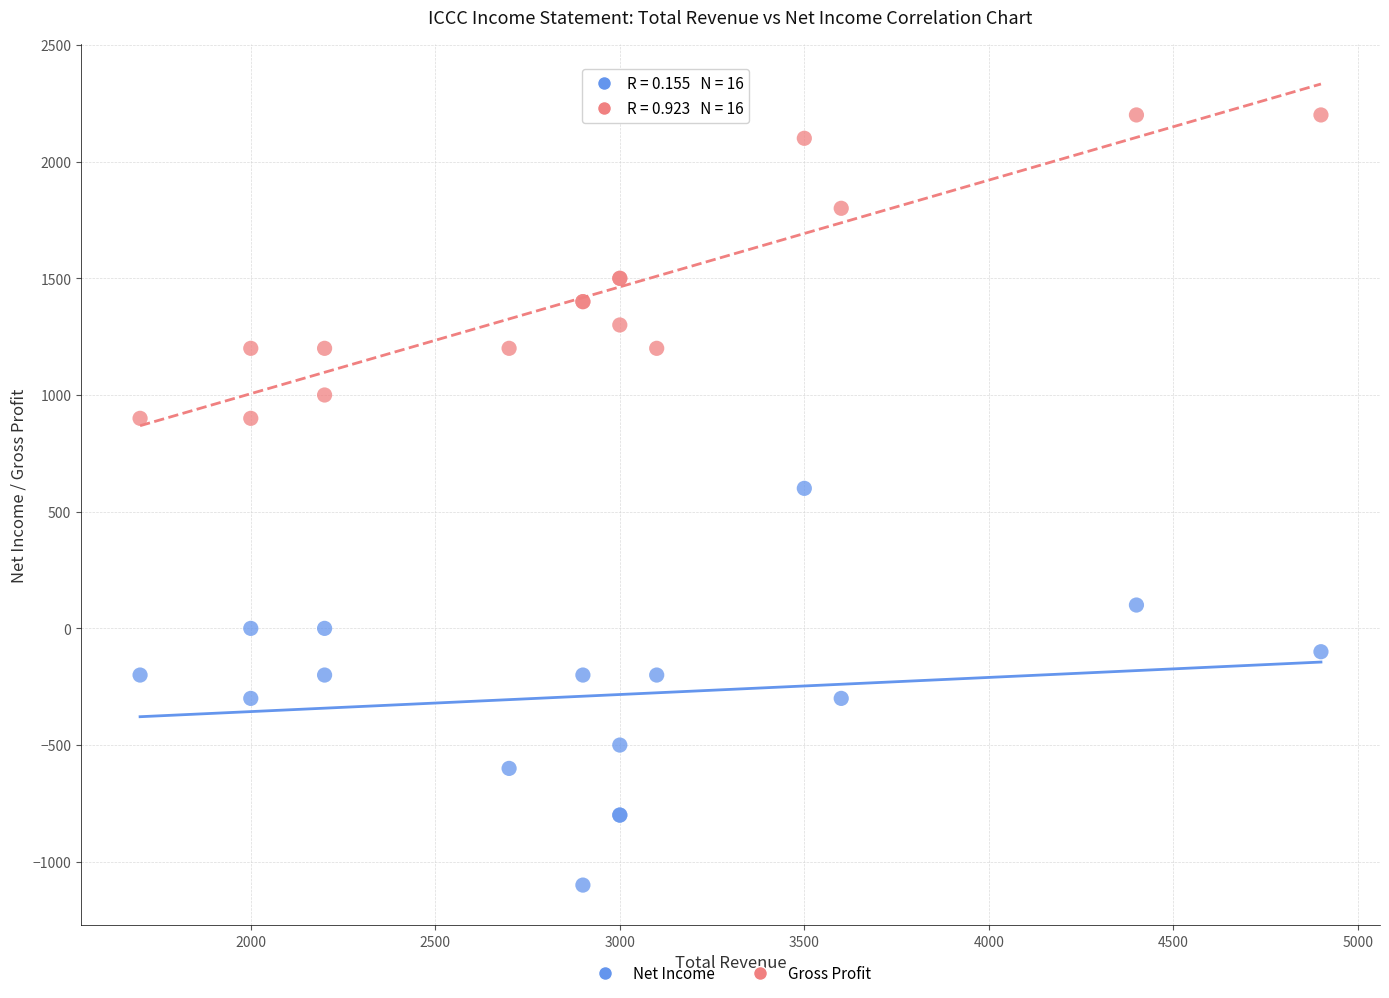

Which series reaches the minimum Y coordinate?

Net Income